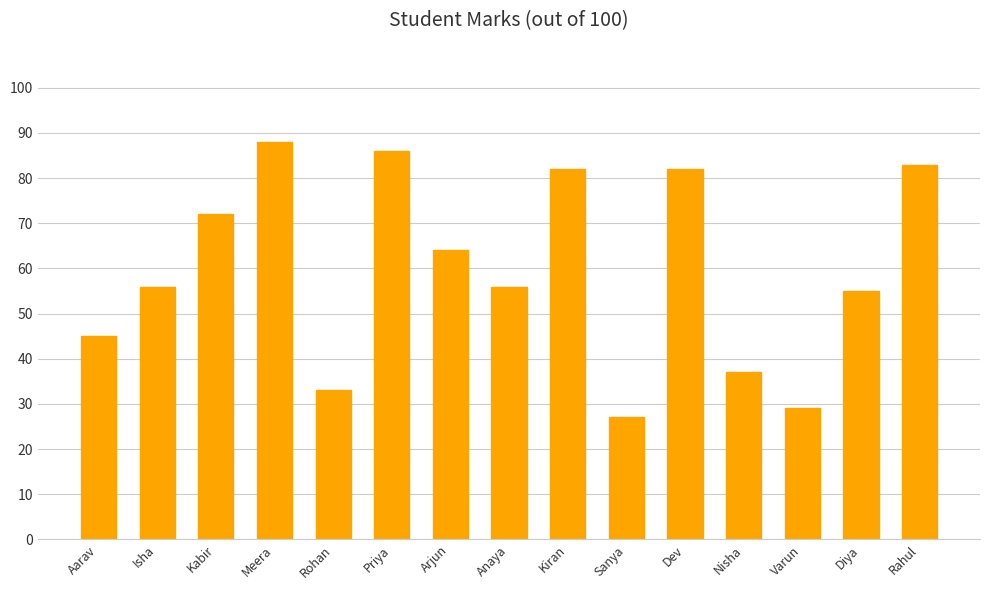

What is the smallest value displayed?

27